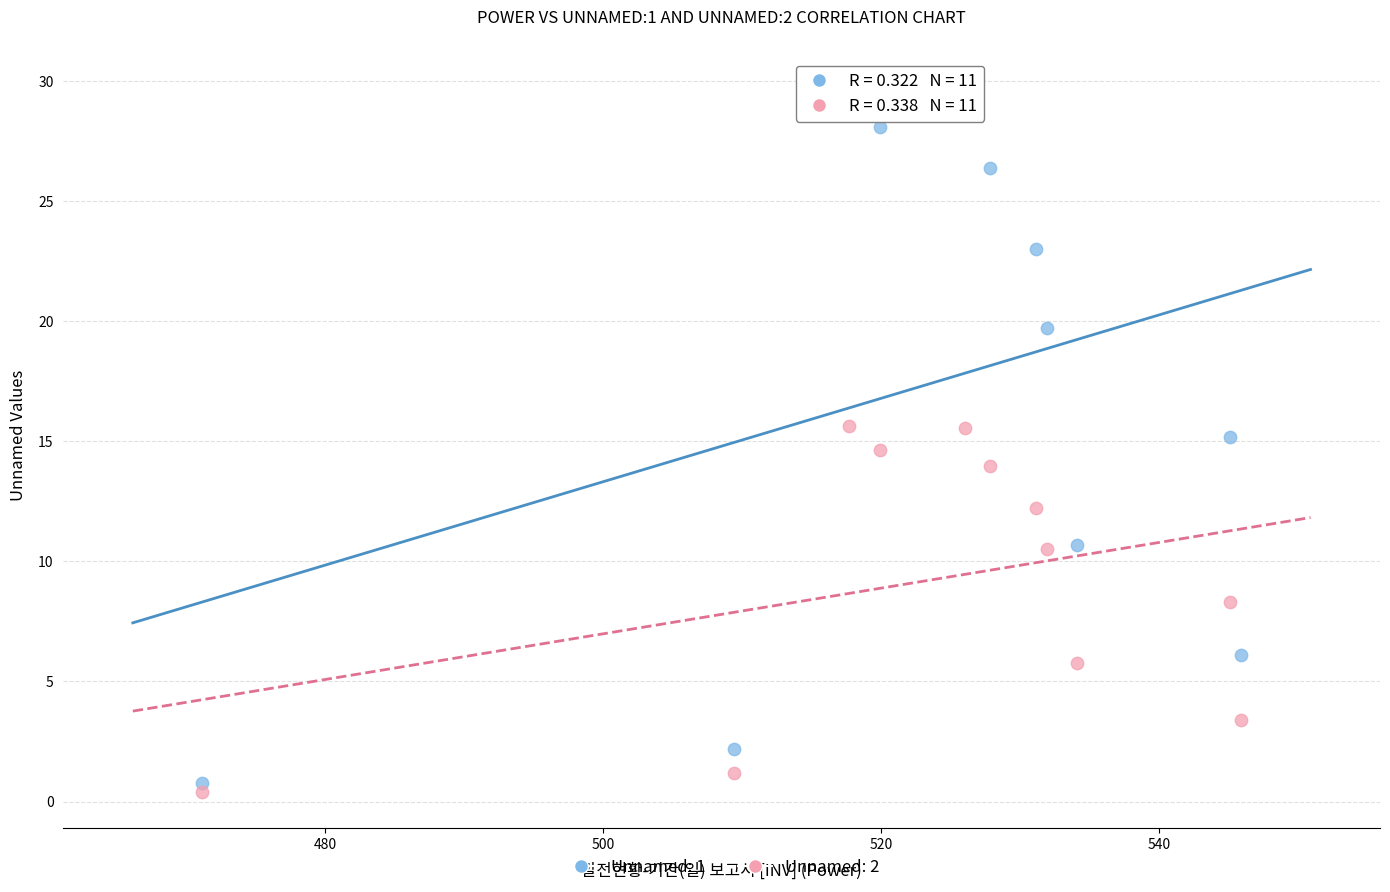

What is the X range (max minus min) for the scatter plot?

74.7